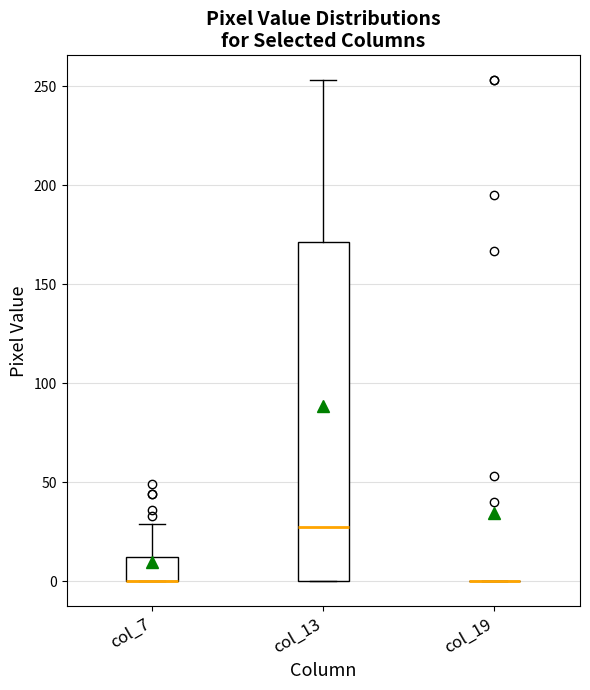

Comparing the boxes themselves (not the whiskers), which one is the tallest?

col_13